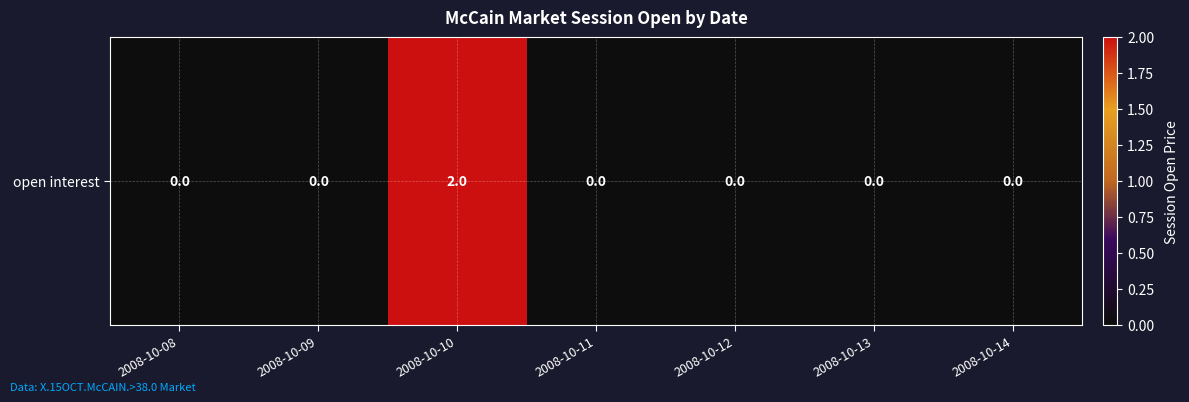

Reading left to right, list all the values displayed in this chart.

0	0	2	0	0	0	0